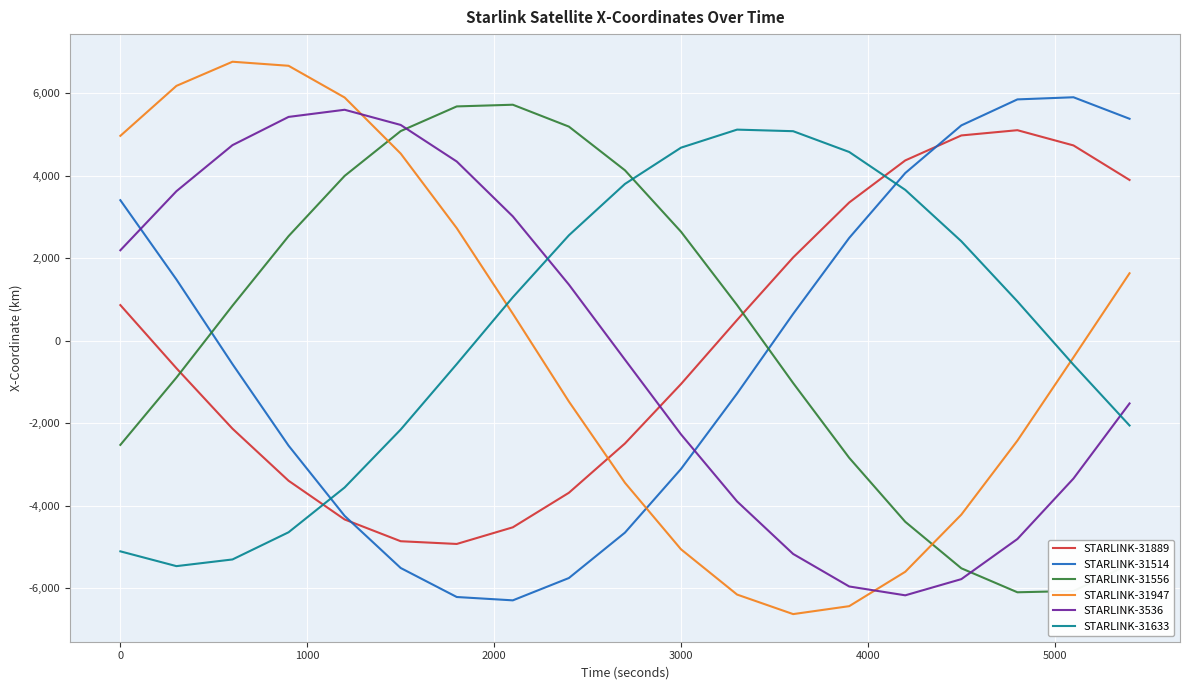

Which series ends up on top after the final intersection of STARLINK-31514 and STARLINK-31633?

STARLINK-31514